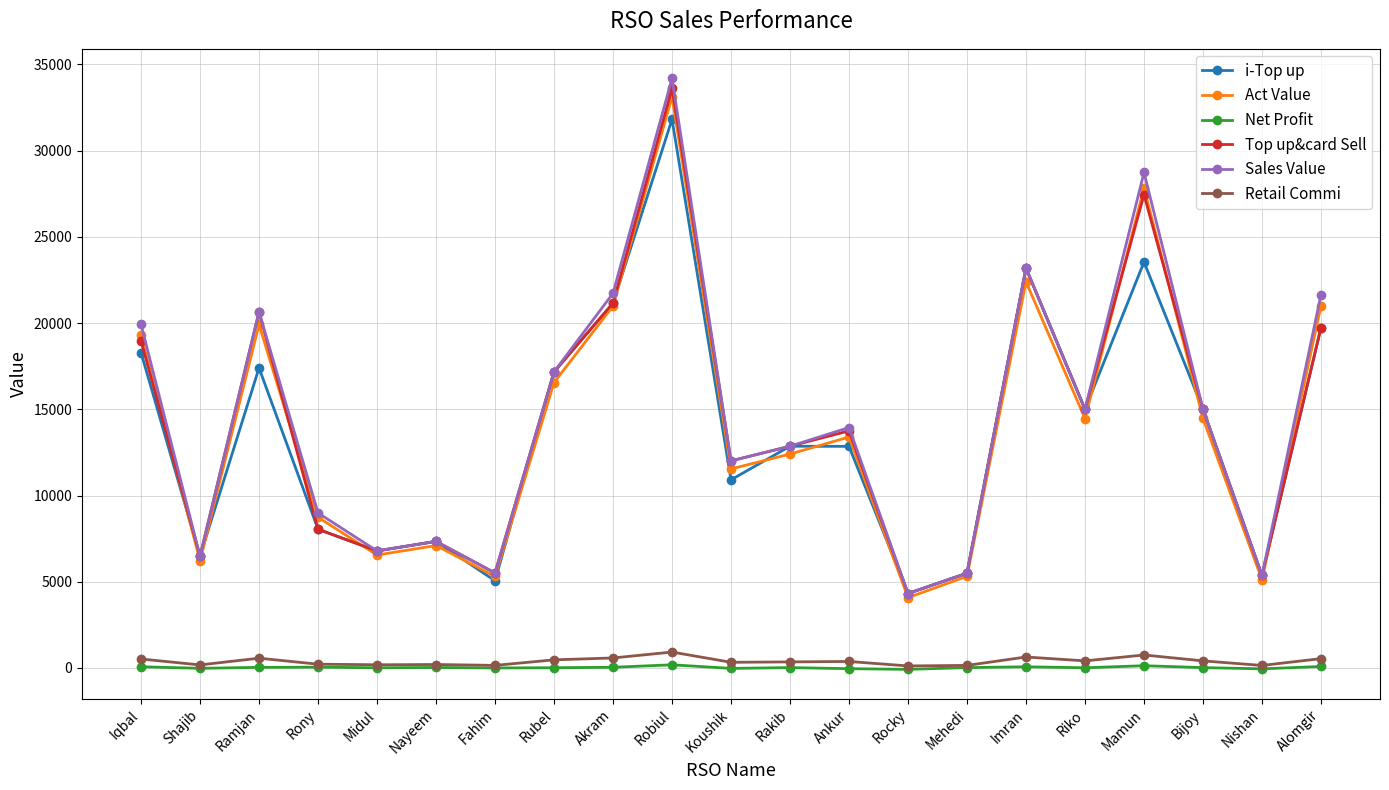

True or false: Retail Commi and Sales Value intersect in this chart.

False